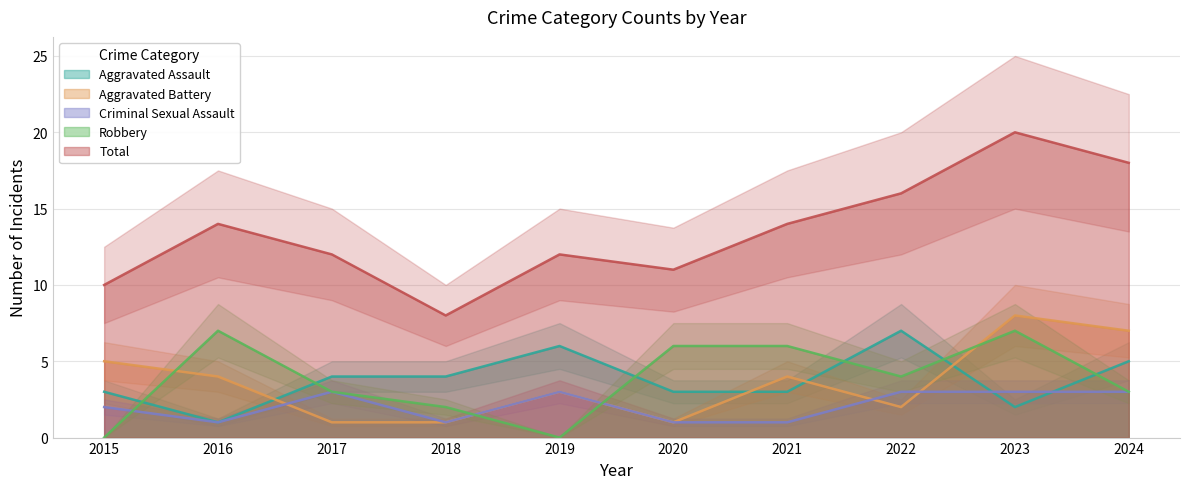

Rank the series at 2016 from lowest to highest value.

Aggravated Assault, Criminal Sexual Assault, Aggravated Battery, Robbery, Total